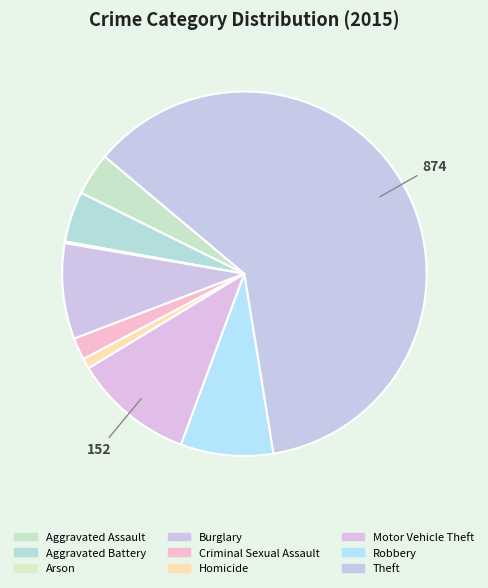

To the nearest percent, what percentage of the pie is Criminal Sexual Assault?

2%